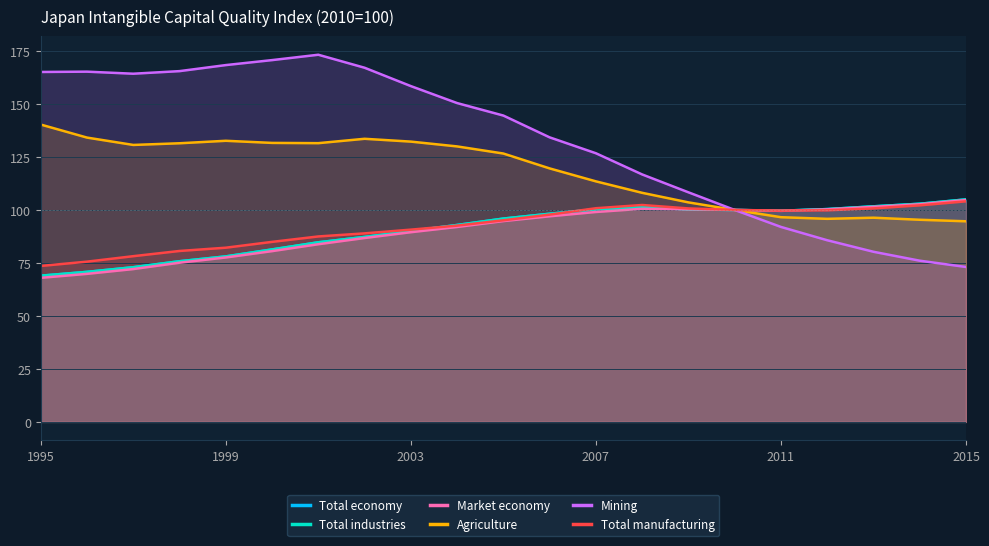

Which series changed the most between 1995 and 2003?

Market economy